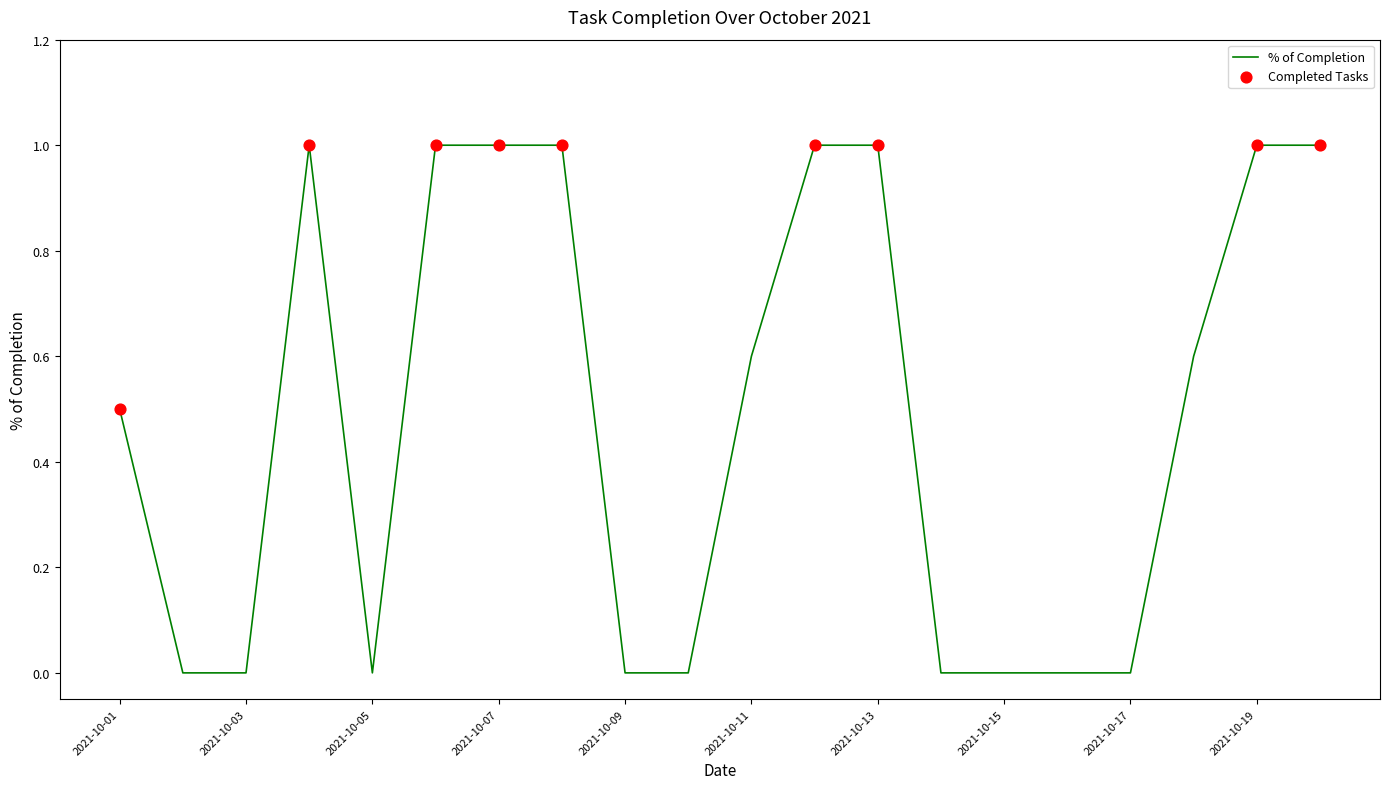

What is the difference between the maximum and minimum values?

1.0